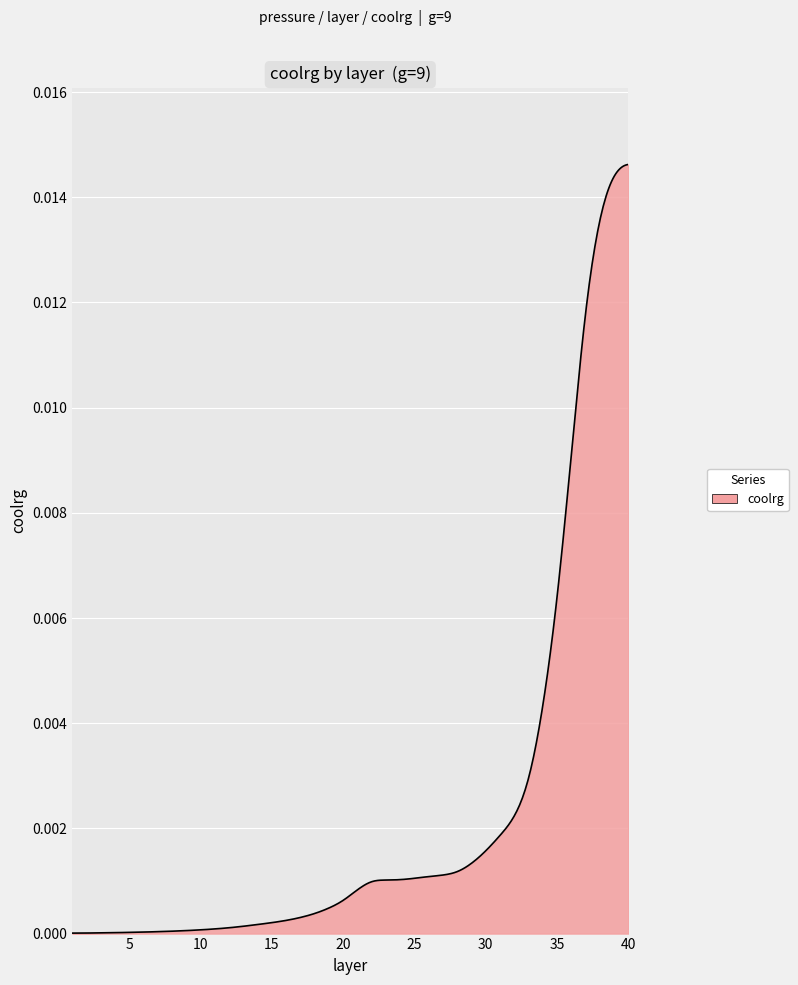

Does the chart have visible grid lines?

Yes